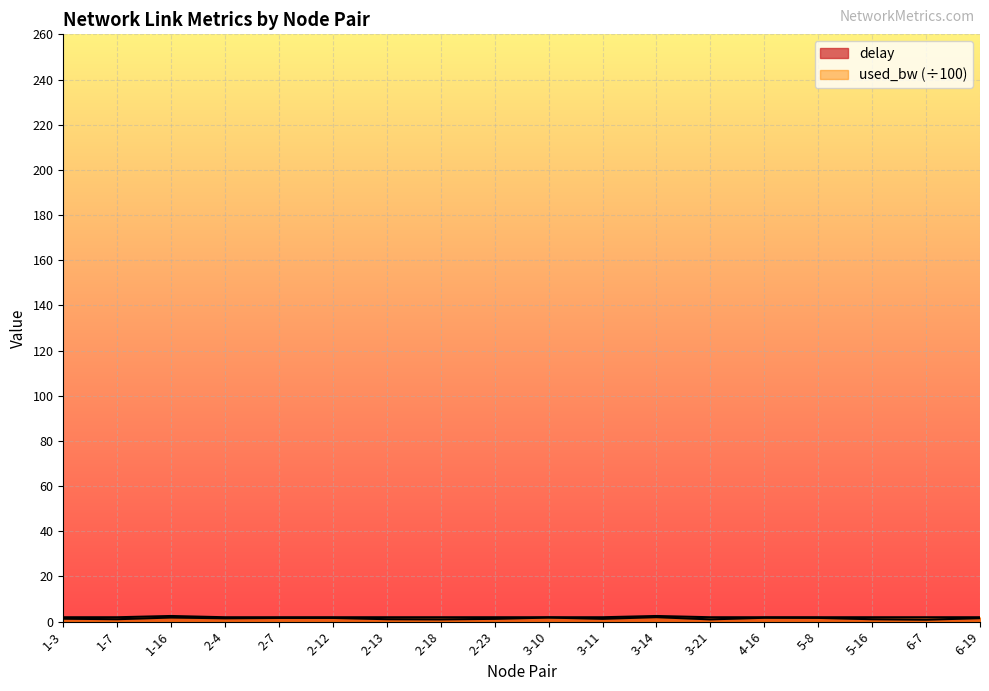

Which category has the lowest value across all series?

6-7